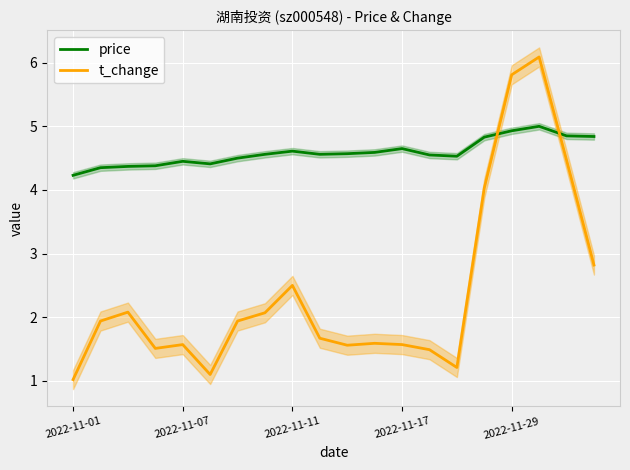

Reading right to left, list all the values displayed in this chart.

price: 4.8	4.8	5.0	4.9	4.8	4.5	4.5	4.7	4.6	4.6	4.6	4.6	4.6	4.5	4.4	4.5	4.4	4.4	4.3	4.2
t_change: 2.8	4.5	6.1	5.8	4.0	1.2	1.5	1.6	1.6	1.6	1.7	2.5	2.1	1.9	1.1	1.6	1.5	2.1	1.9	1.0